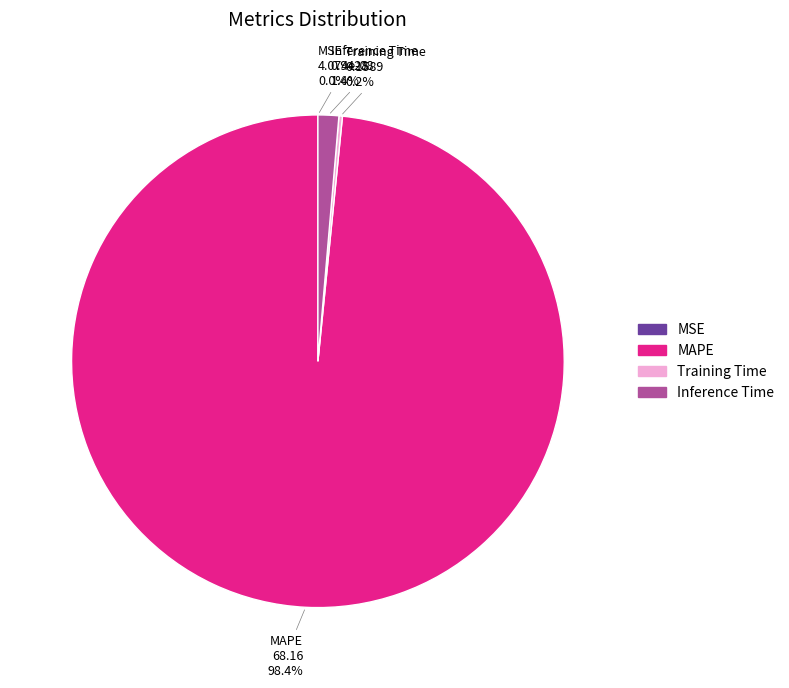

Which slice is the largest?

MAPE